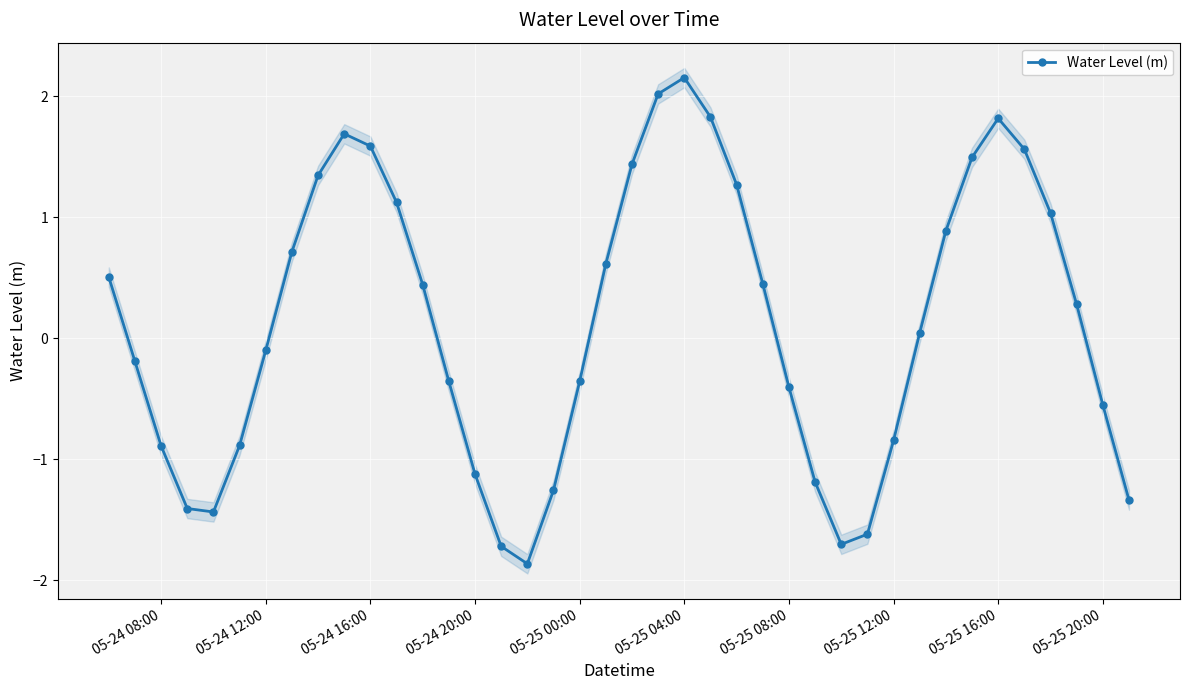

What is the smallest value displayed?

-1.9